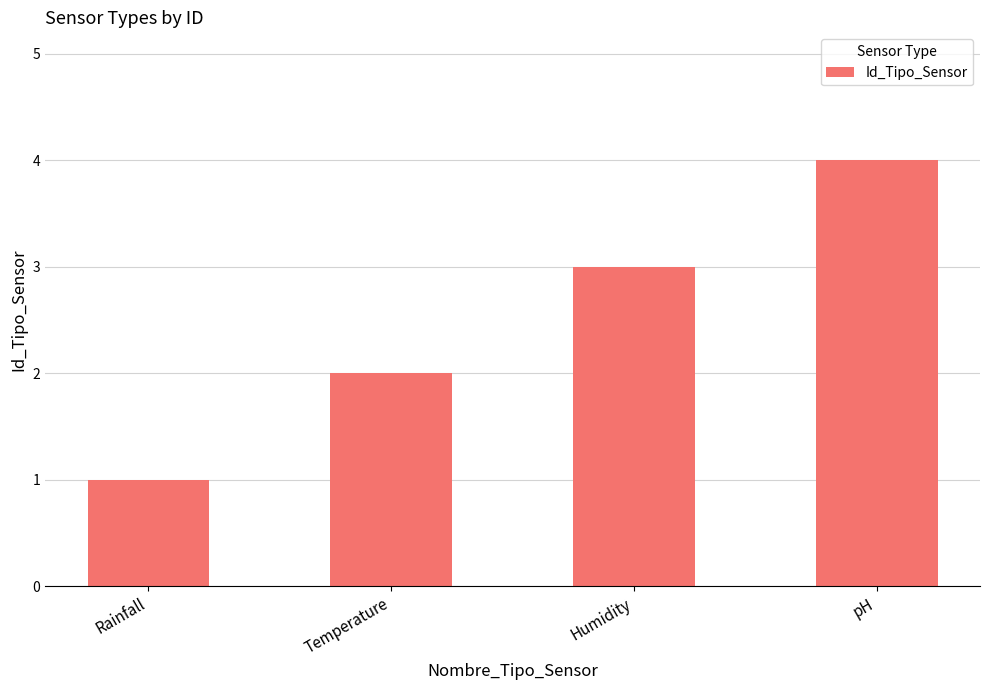

How many values are between 2 and 4?

3